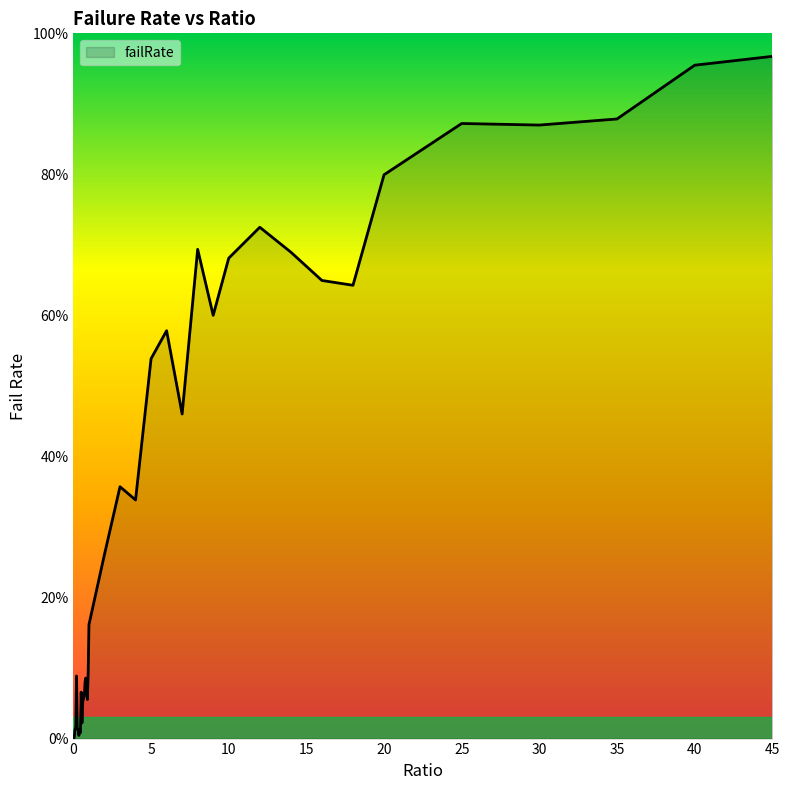

How many interior local valleys (lower than both neighbors) does the data have?

9